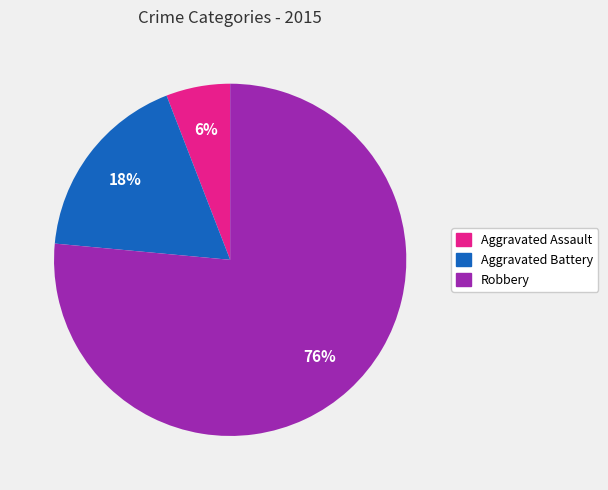

Is it true that Robbery is 76% of the pie?

True